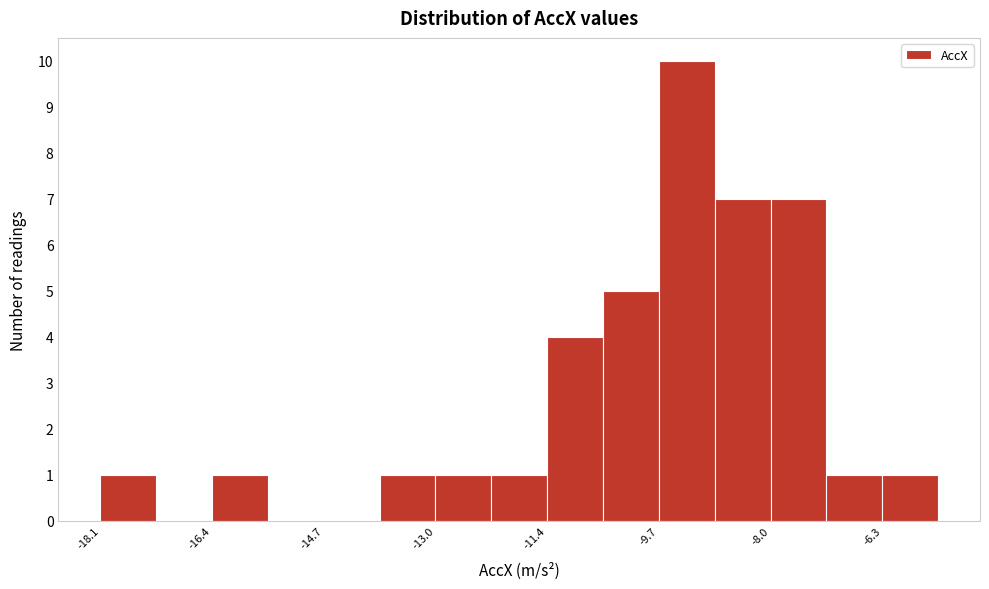

Over which range of the x-axis is the bar tallest?

-9.6 to -8.8